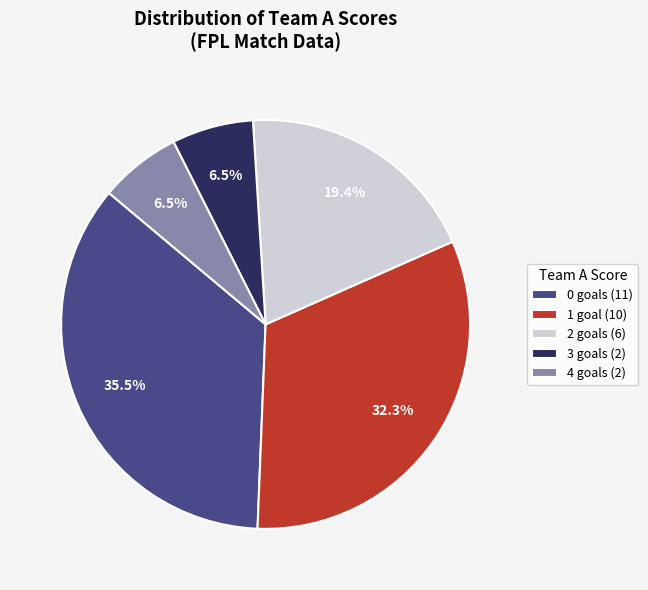

Does 3 goals account for over 50% of the chart?

No